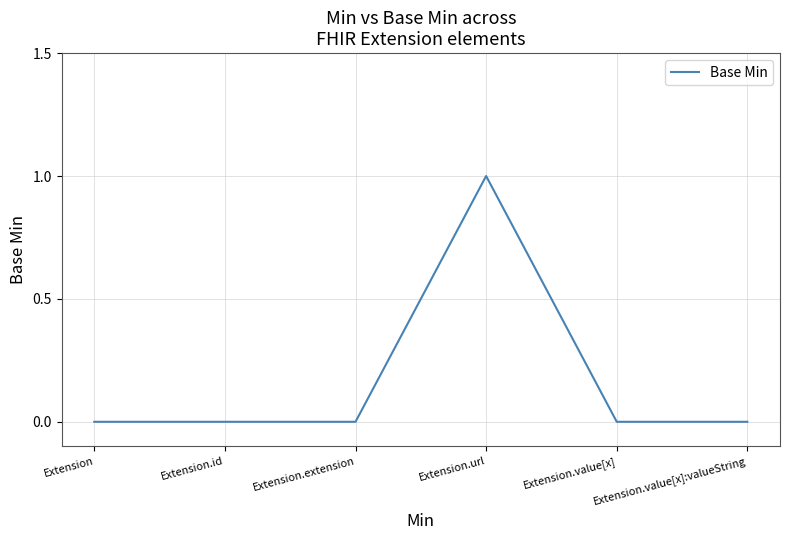

True or false: the data shows 0 at Extension.extension.

True